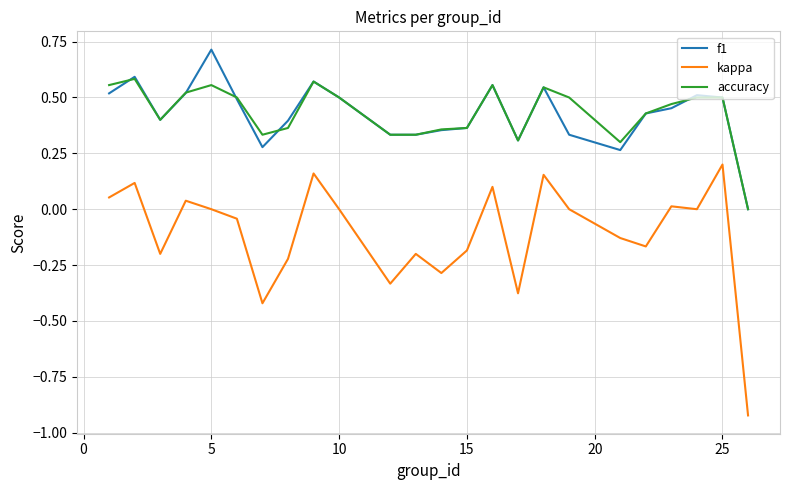

What is the maximum value shown in the chart?

0.7